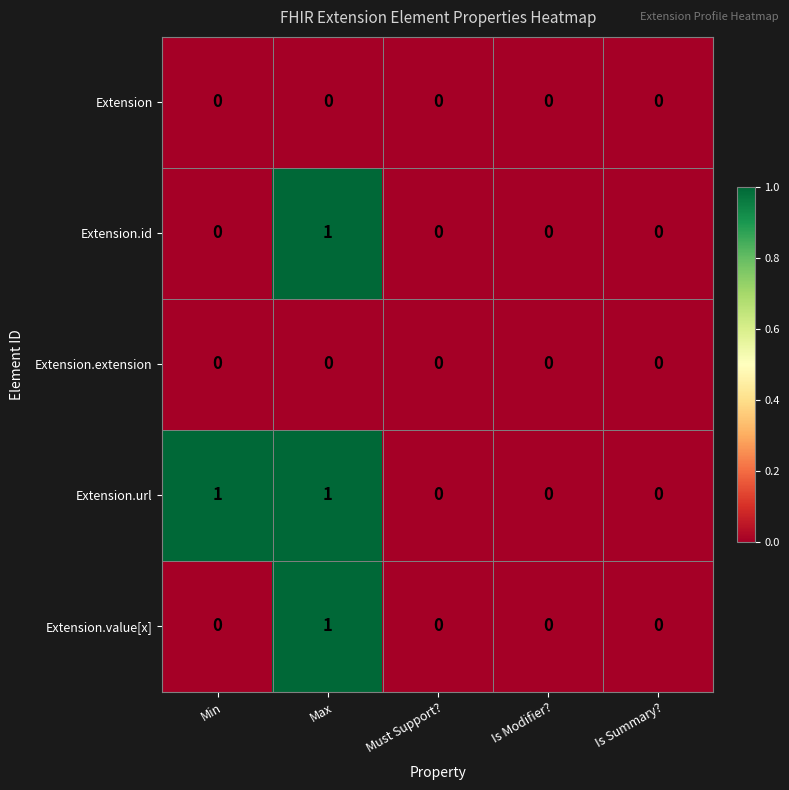

What is the greatest value displayed?

1